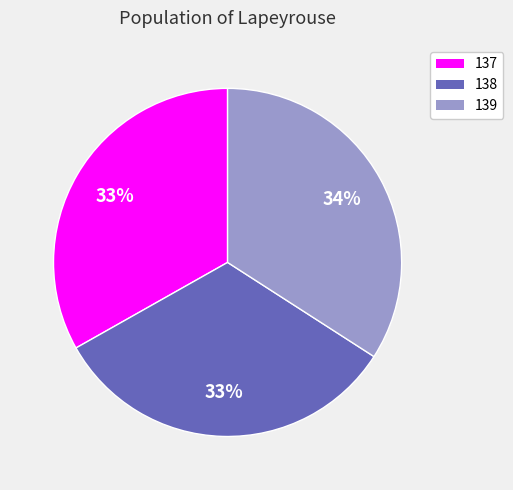

Which category has the biggest portion of the pie?

139